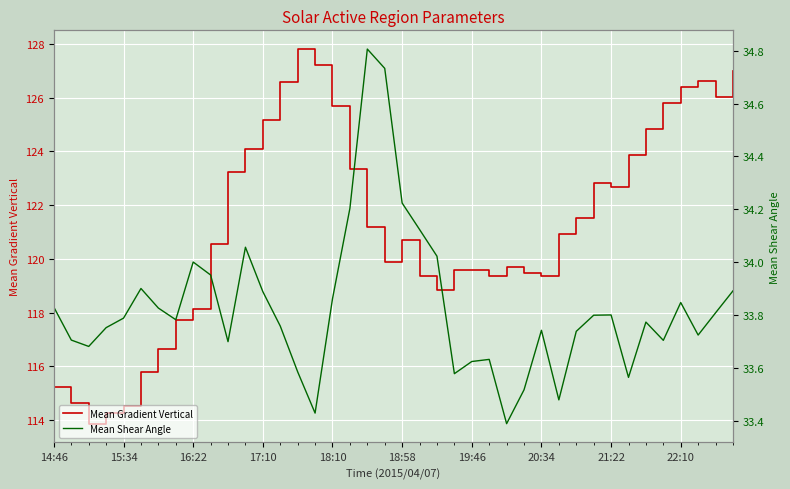

List the series in order of their peak value, highest first.

Mean Gradient Vertical, Mean Shear Angle